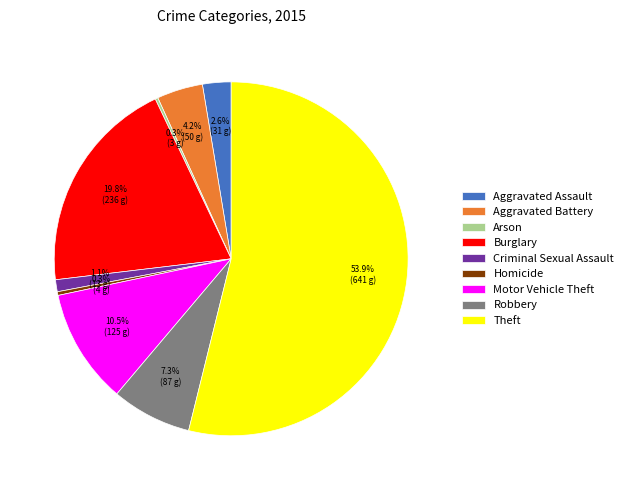

Which slice is the largest?

Theft